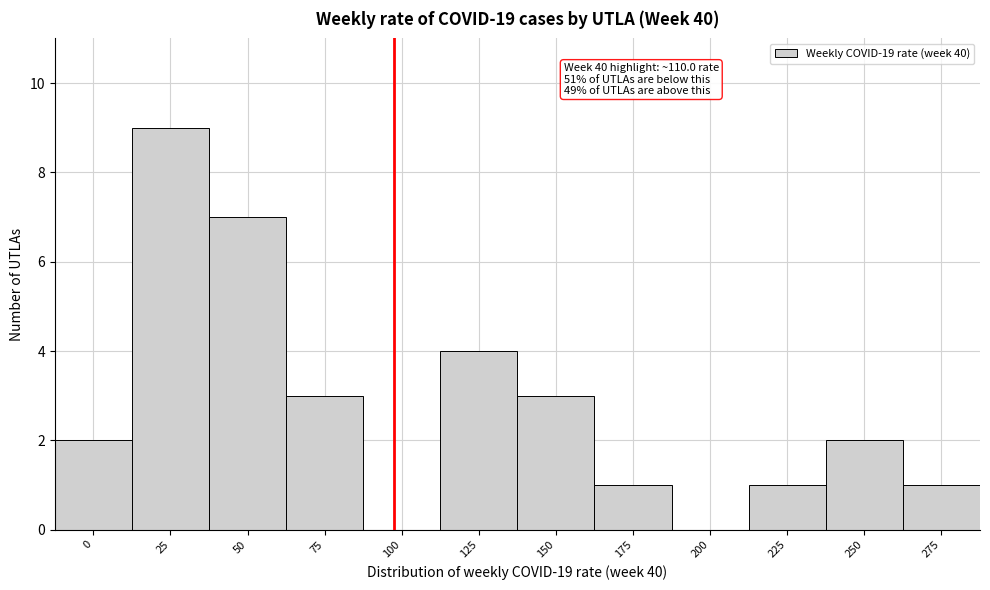

Reading left to right, what are all the values shown in this chart?

0=2	25=9	50=7	75=3	100=0	125=4	150=3	175=1	200=0	225=1	250=2	275=1